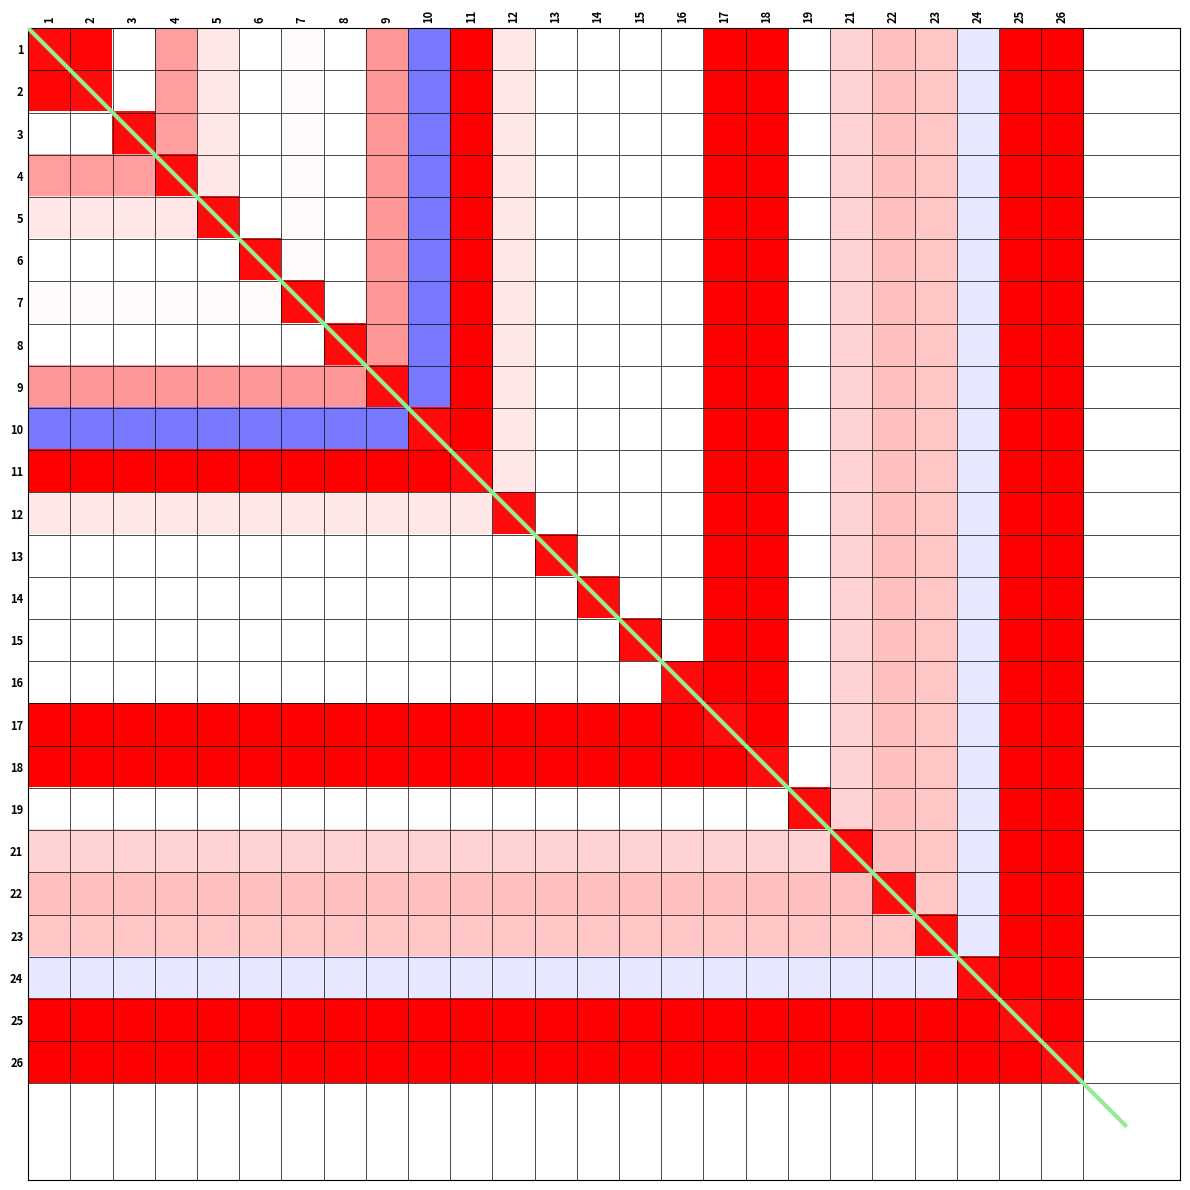

The 13 series shows 1.1 at 26. True or false?

False